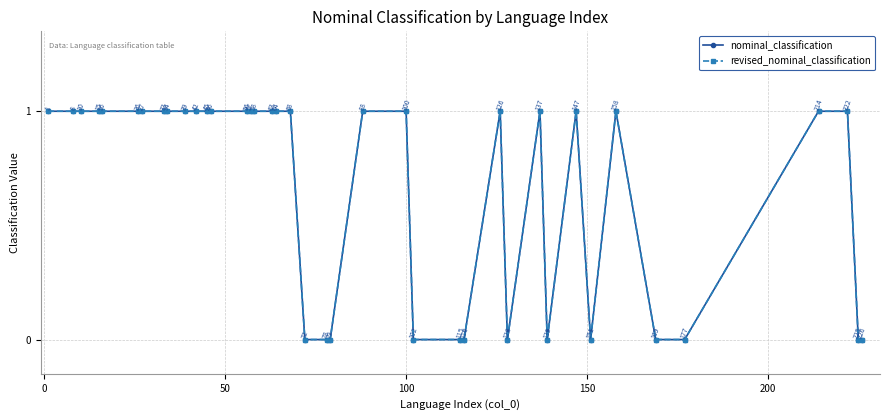

Is this an area chart (filled region under the line)?

No